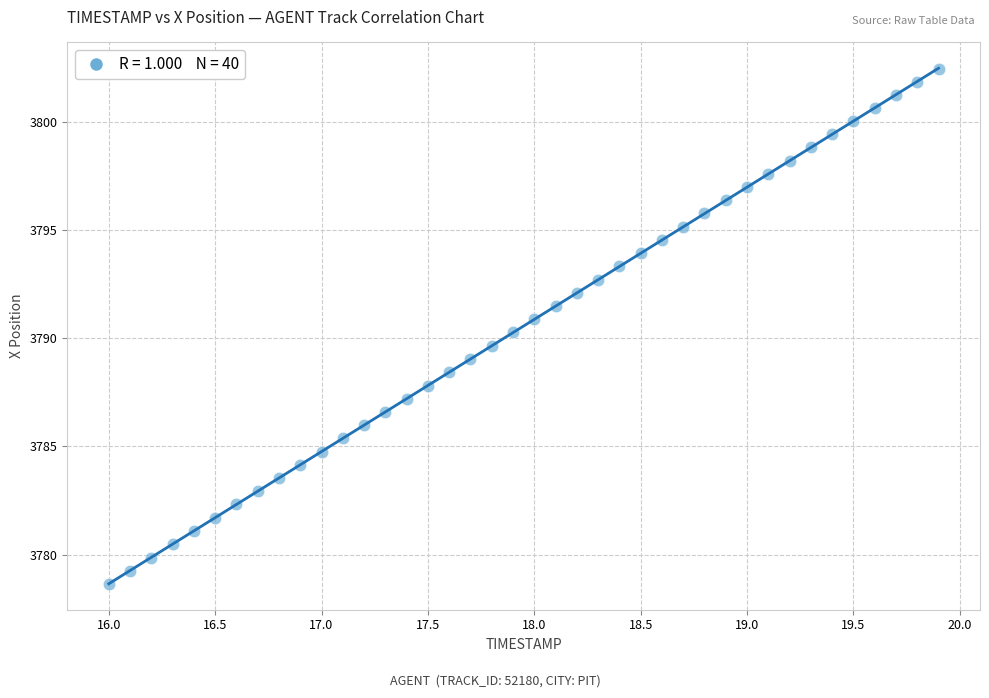

What is the range of X values (max minus min)?

3.9